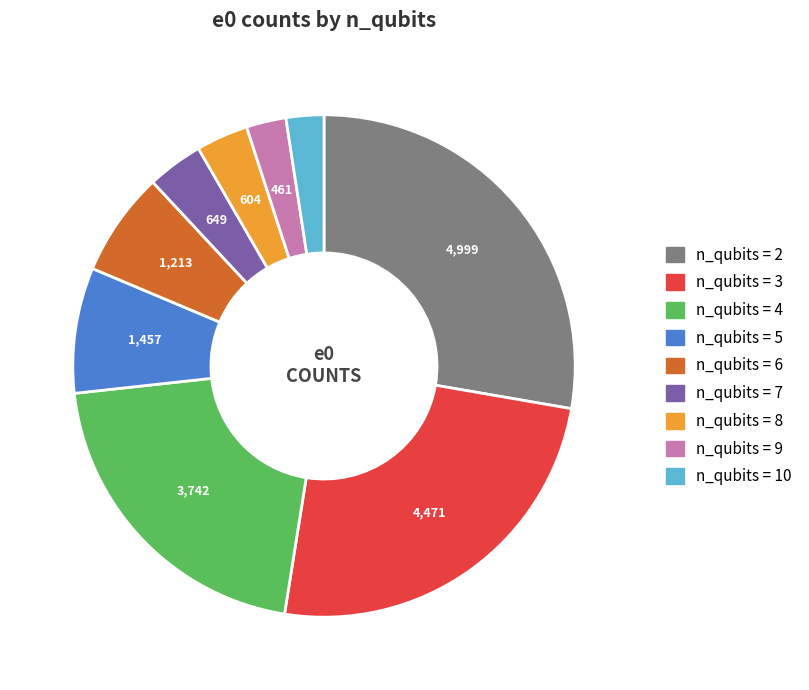

Is there a majority slice in this chart?

No